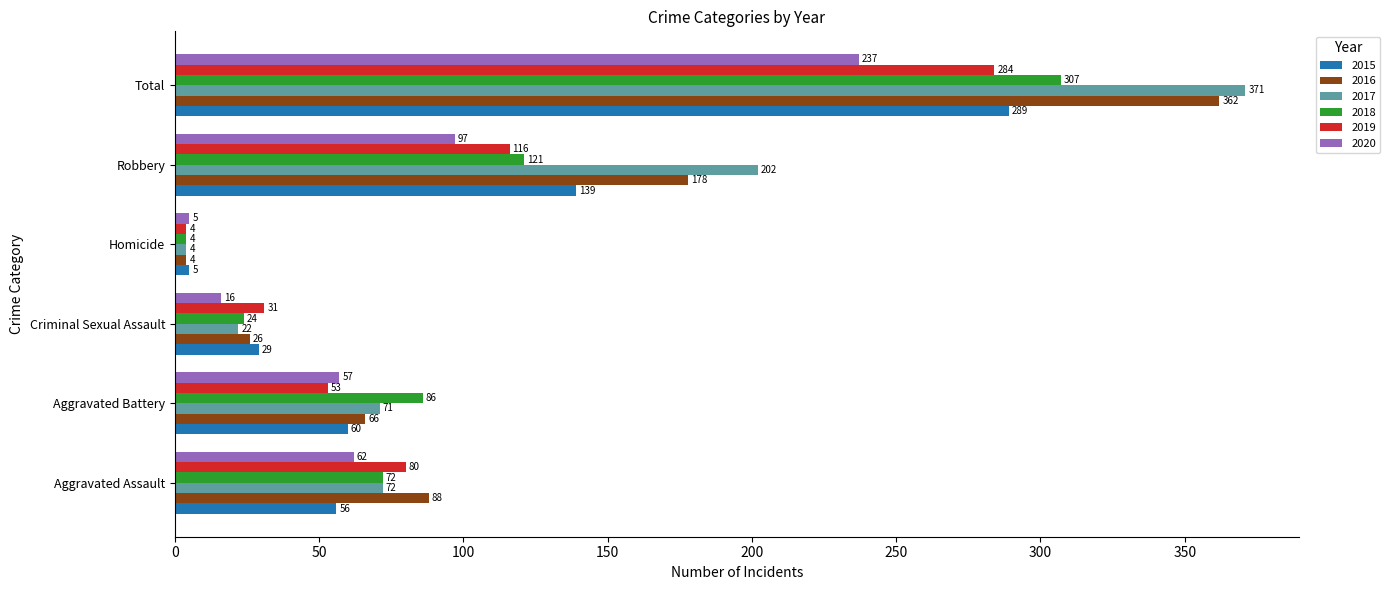

True or false: 2019 has a value of 284 at Total.

True